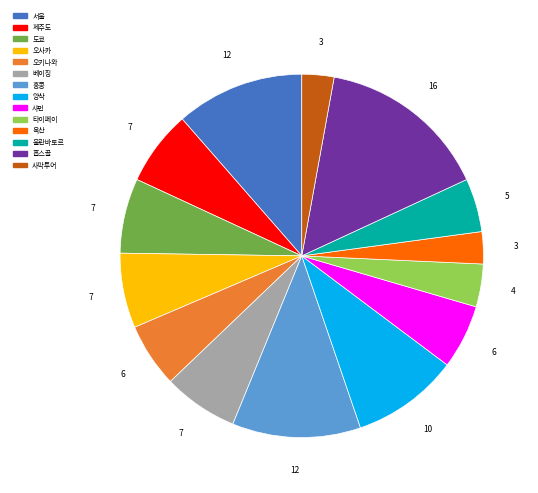

Is 베이징 the majority of the pie?

No